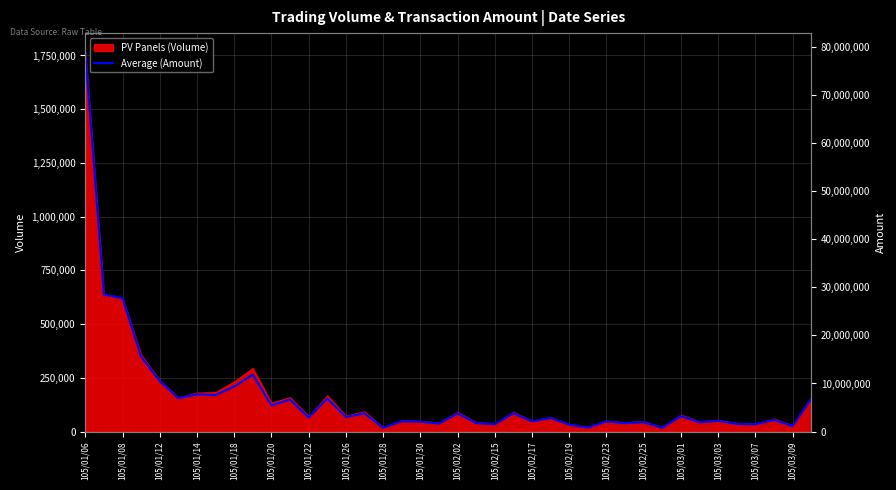

The chart shows a value of 9980649 at 39. True or false?

False